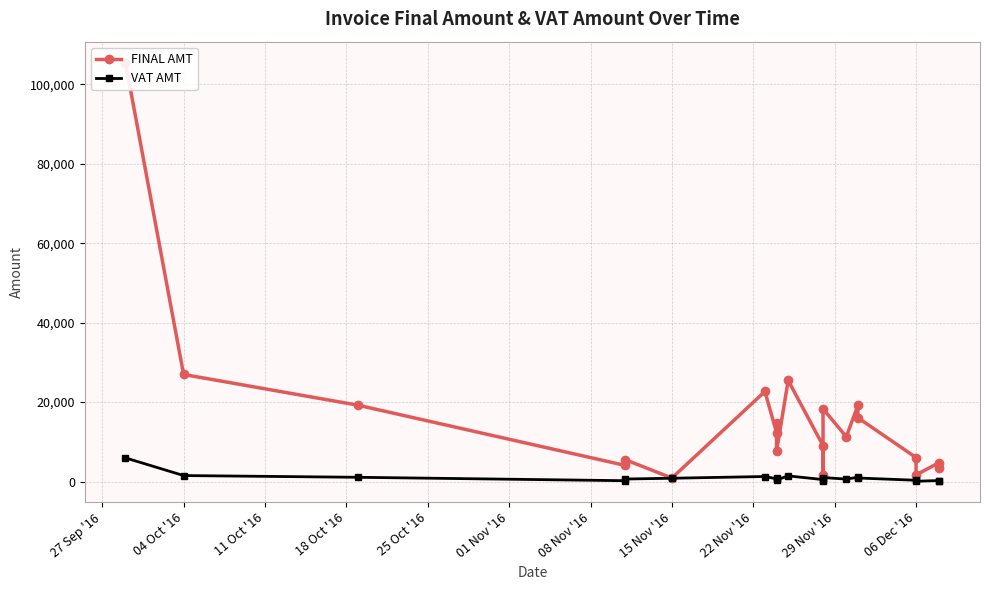

Is it true that FINAL AMT equals 5388.7 at 20?

False